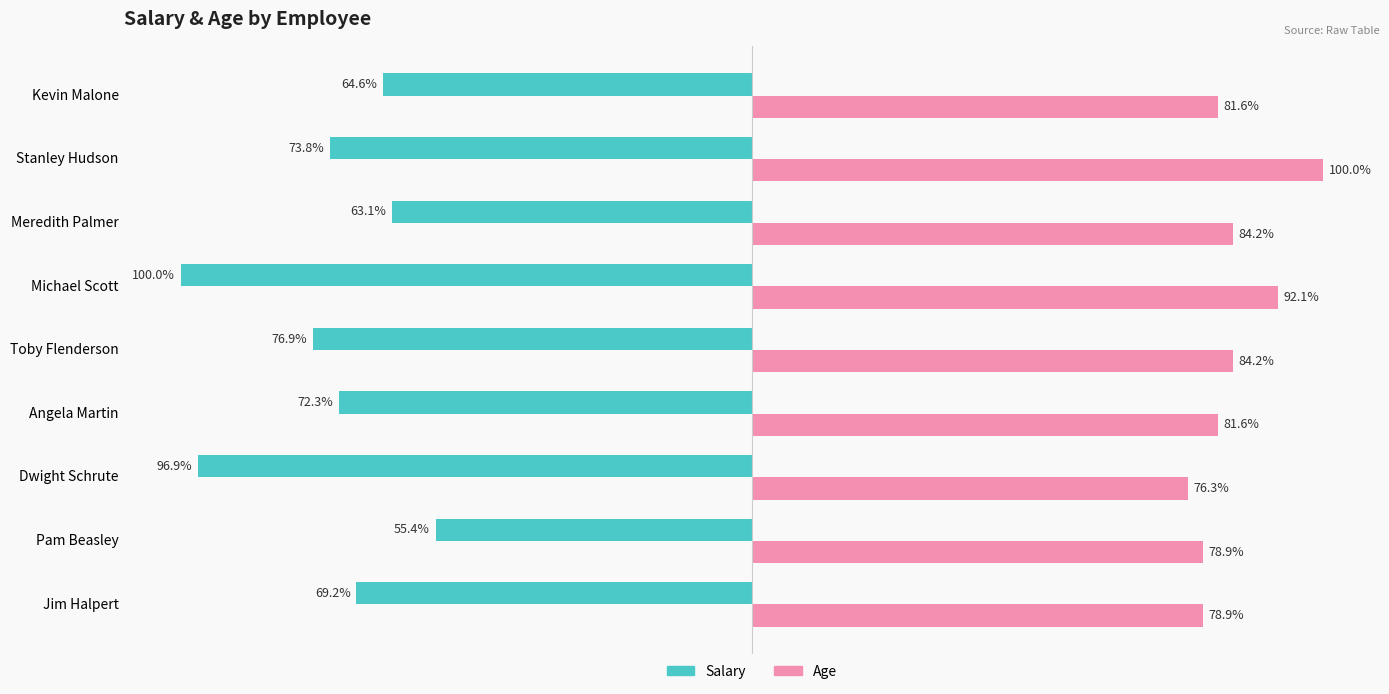

The value of Age at −75 is 126.0. True or false?

False